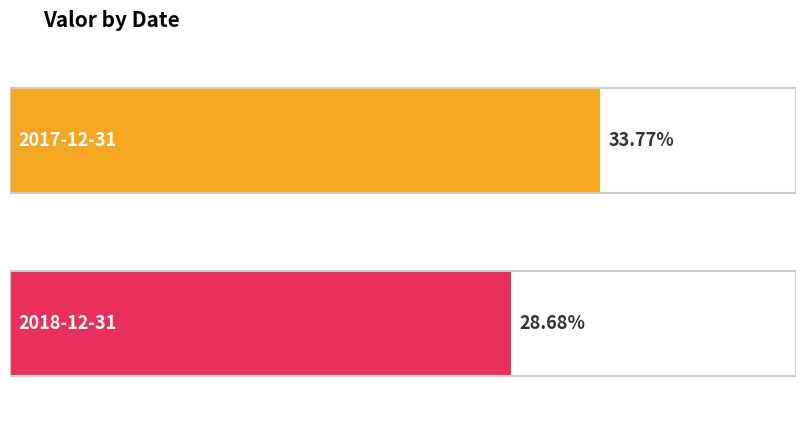

What is the value of the 1st bar from the left?

0.3